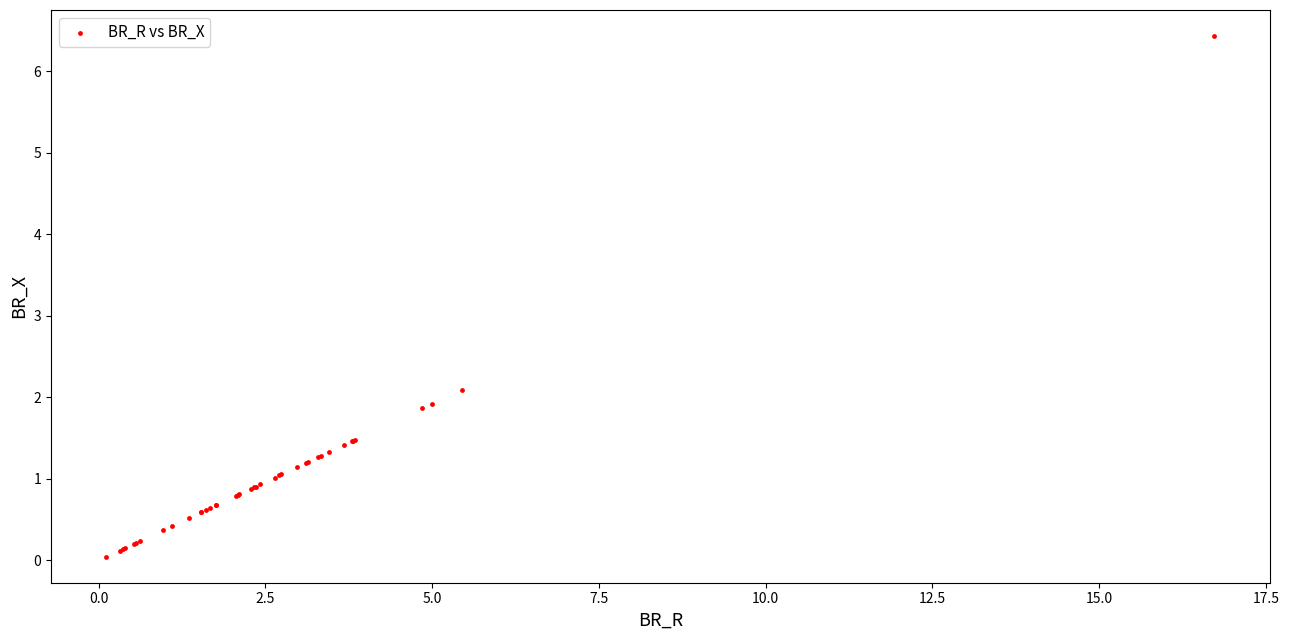

What Y value in the scatter plot is closest to 3?

2.1